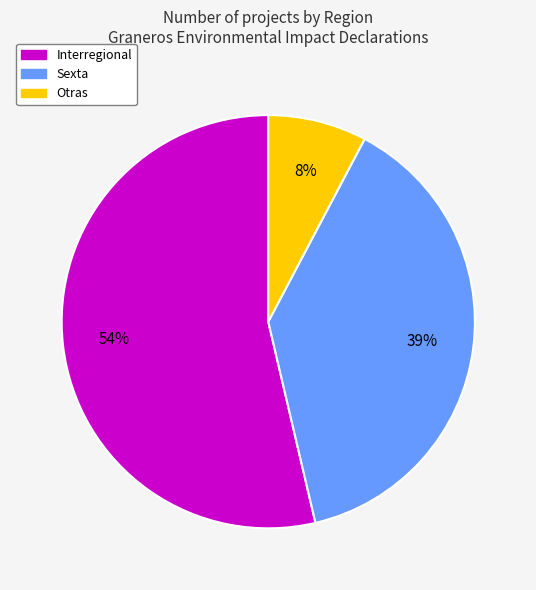

How many slices are in this pie chart?

3